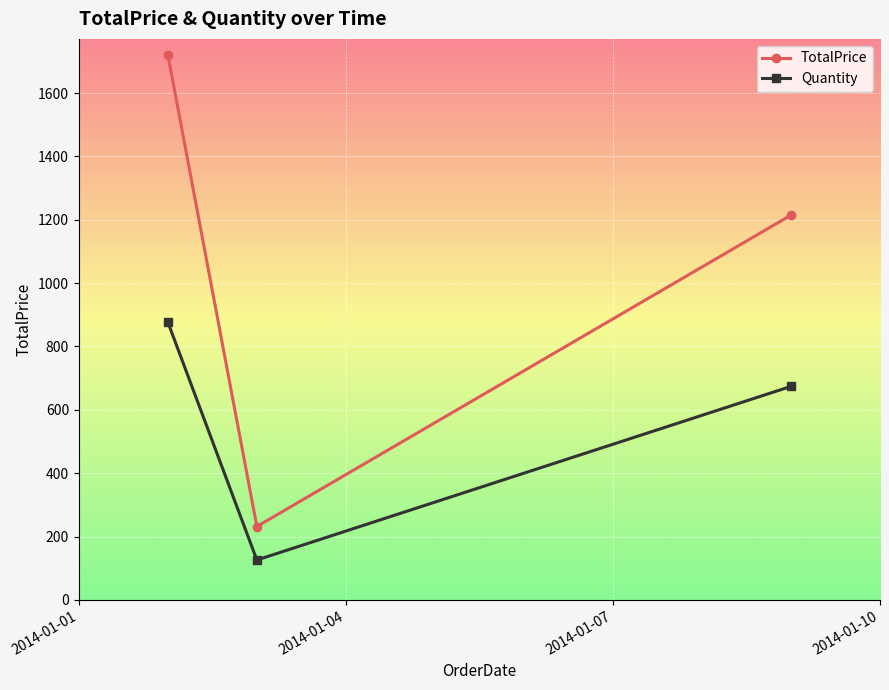

List the series in order of their overall mean, highest first.

TotalPrice, Quantity